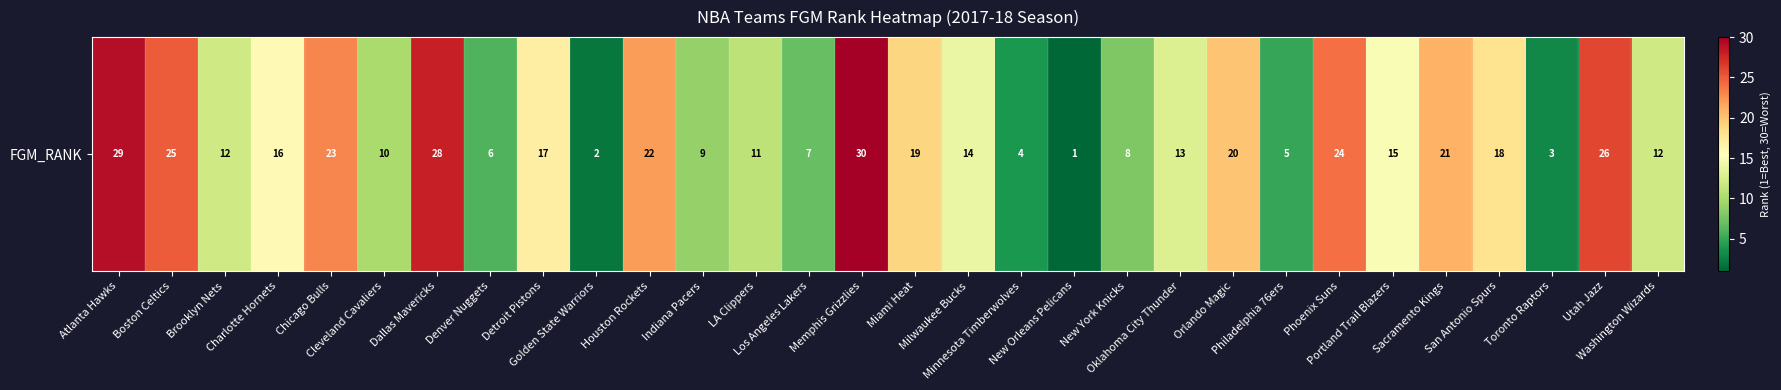

What is the difference between the maximum and minimum values?

29